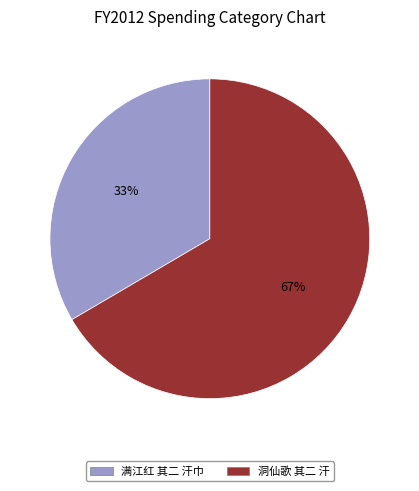

True or false: 满江红 其二 汗巾 accounts for 43% of the total.

False